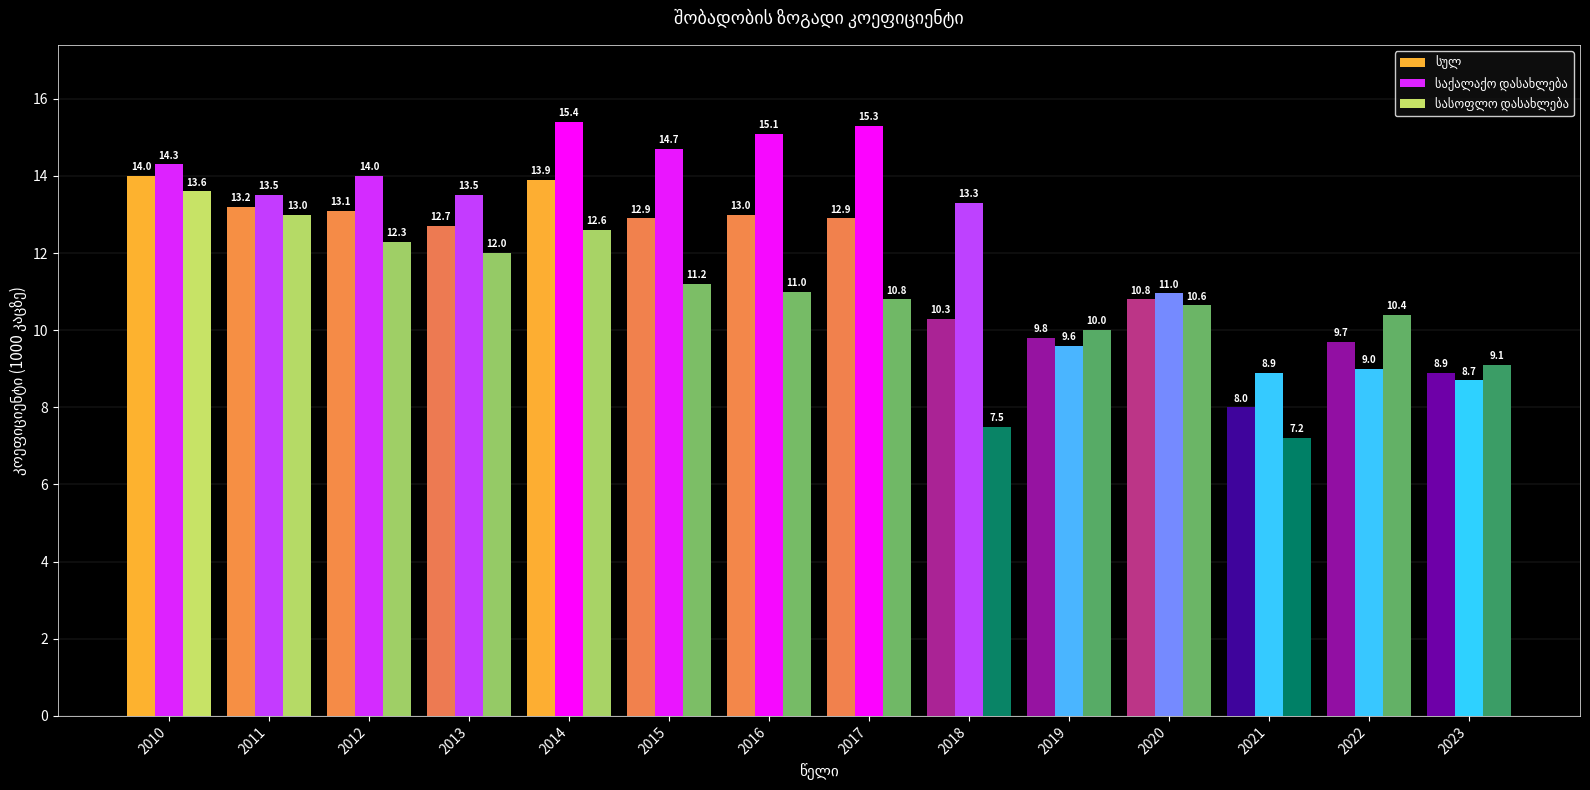

What is the difference between the highest and lowest values at 2022?

1.4